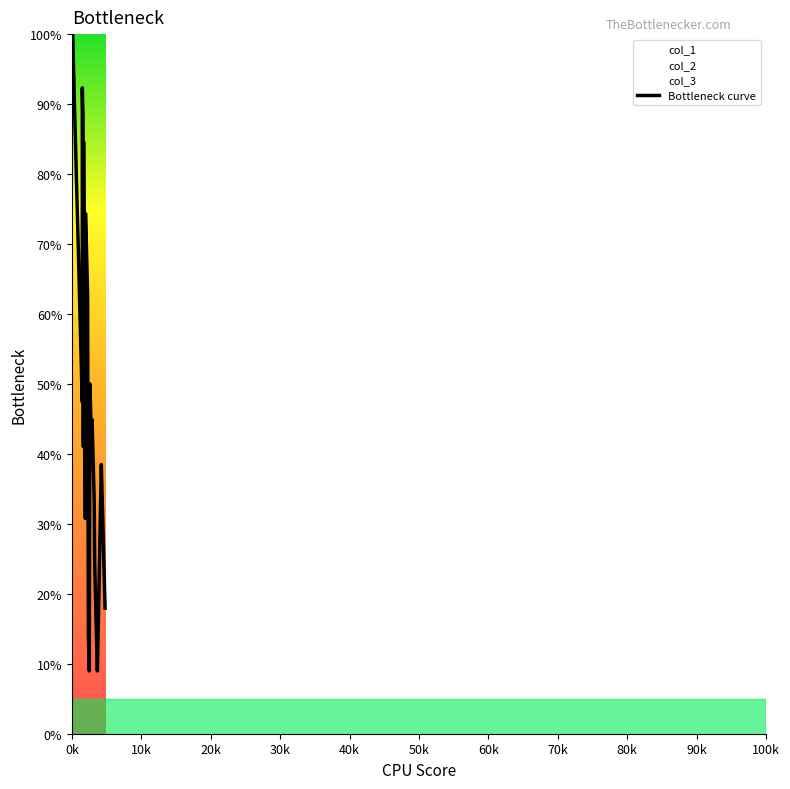

How many distinct data groups are displayed?

1